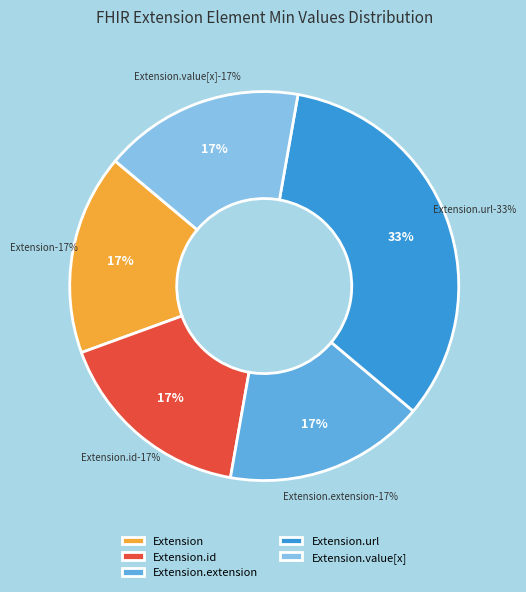

Does any single category account for the majority?

No